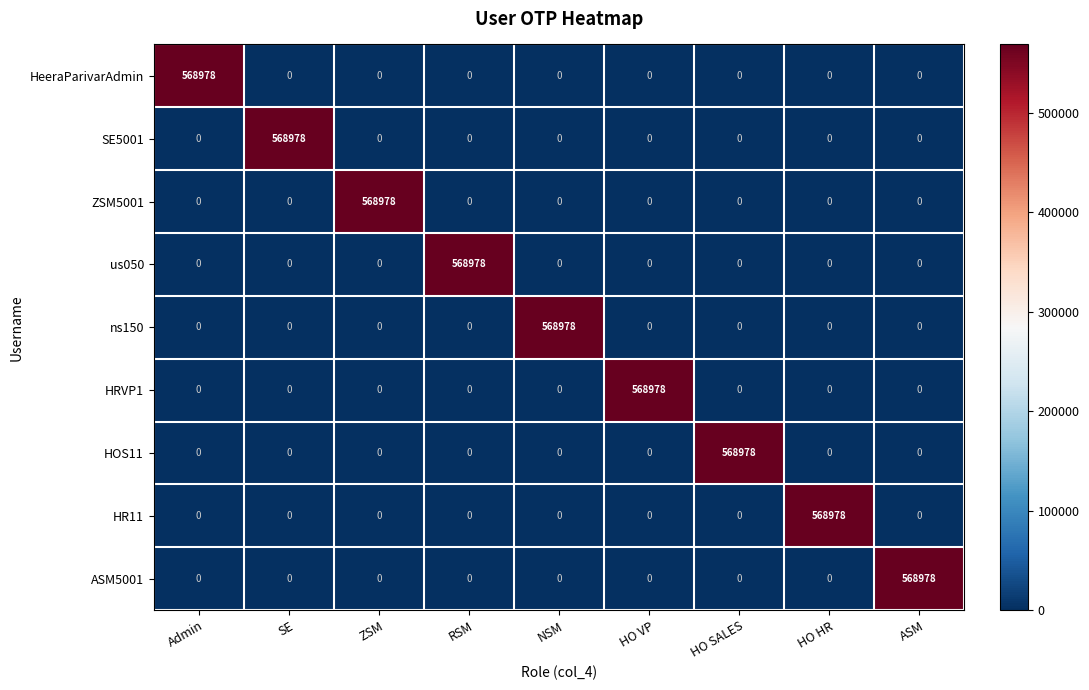

What is the total value across all series at NSM?

568978